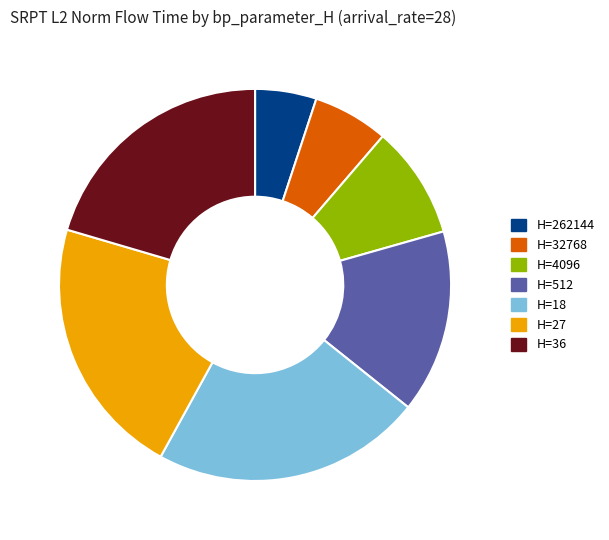

True or false: H=27 accounts for 22% of the total.

True